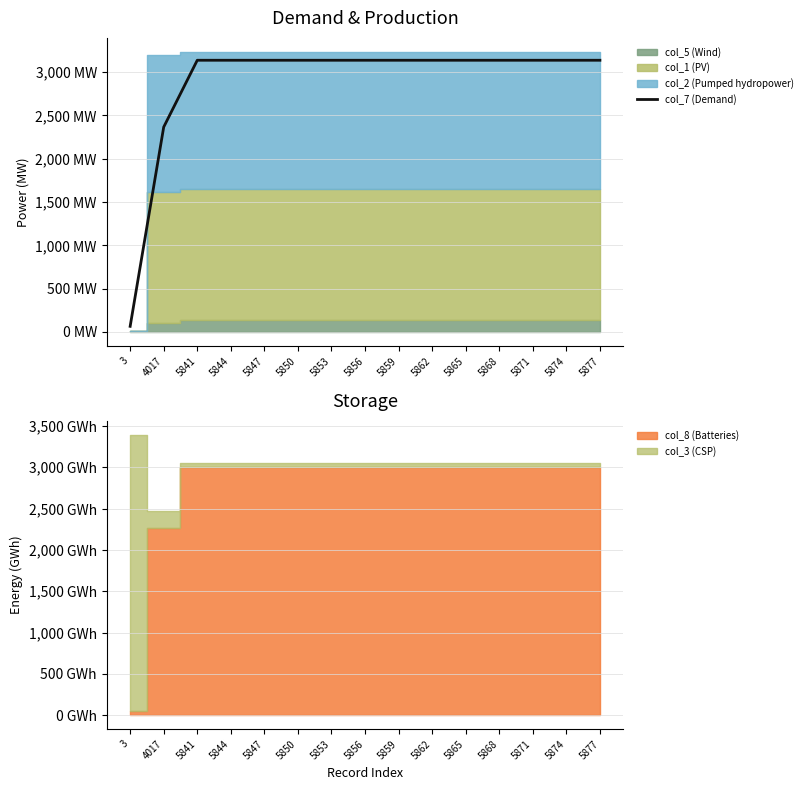

What is the greatest value displayed?

3136.5